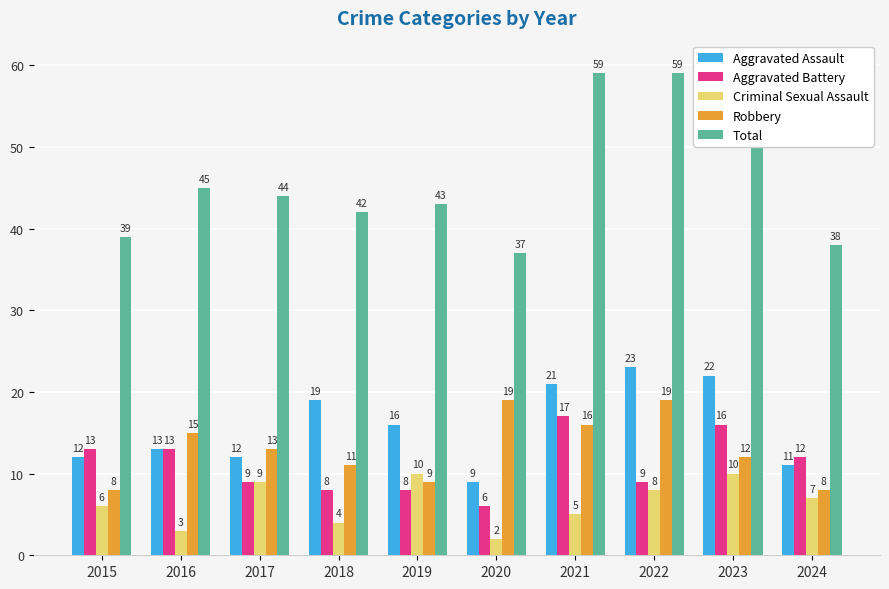

How many groups of bars are there?

10